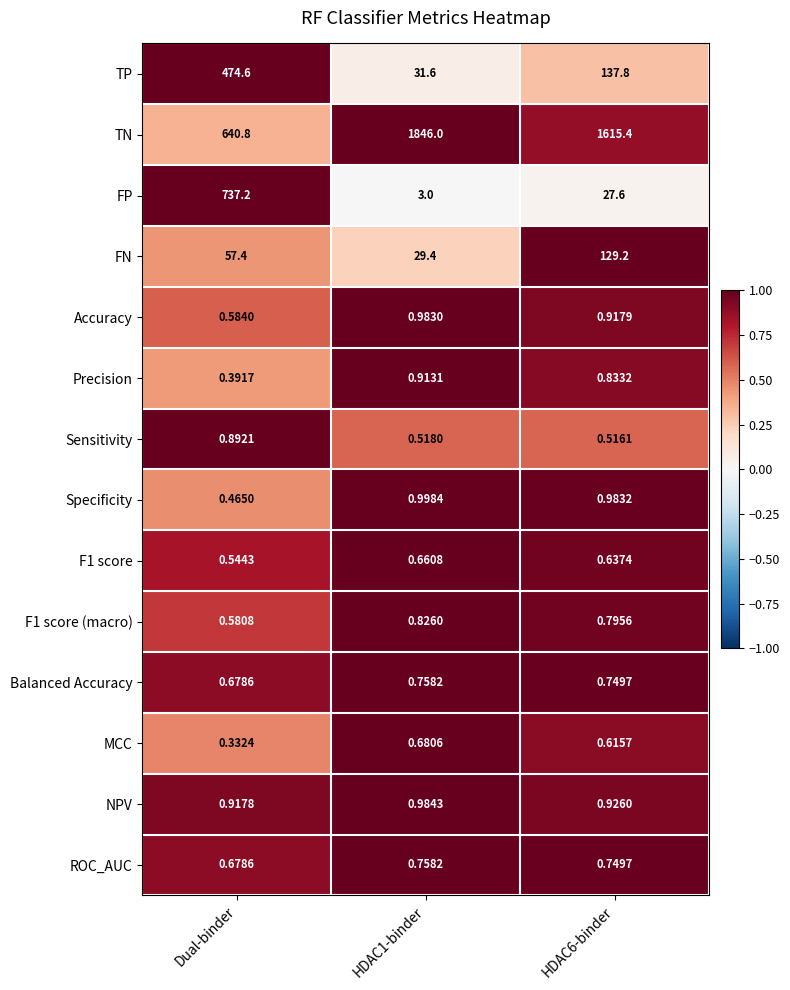

What is the spread (max minus min) of values at HDAC6-binder?

1614.9